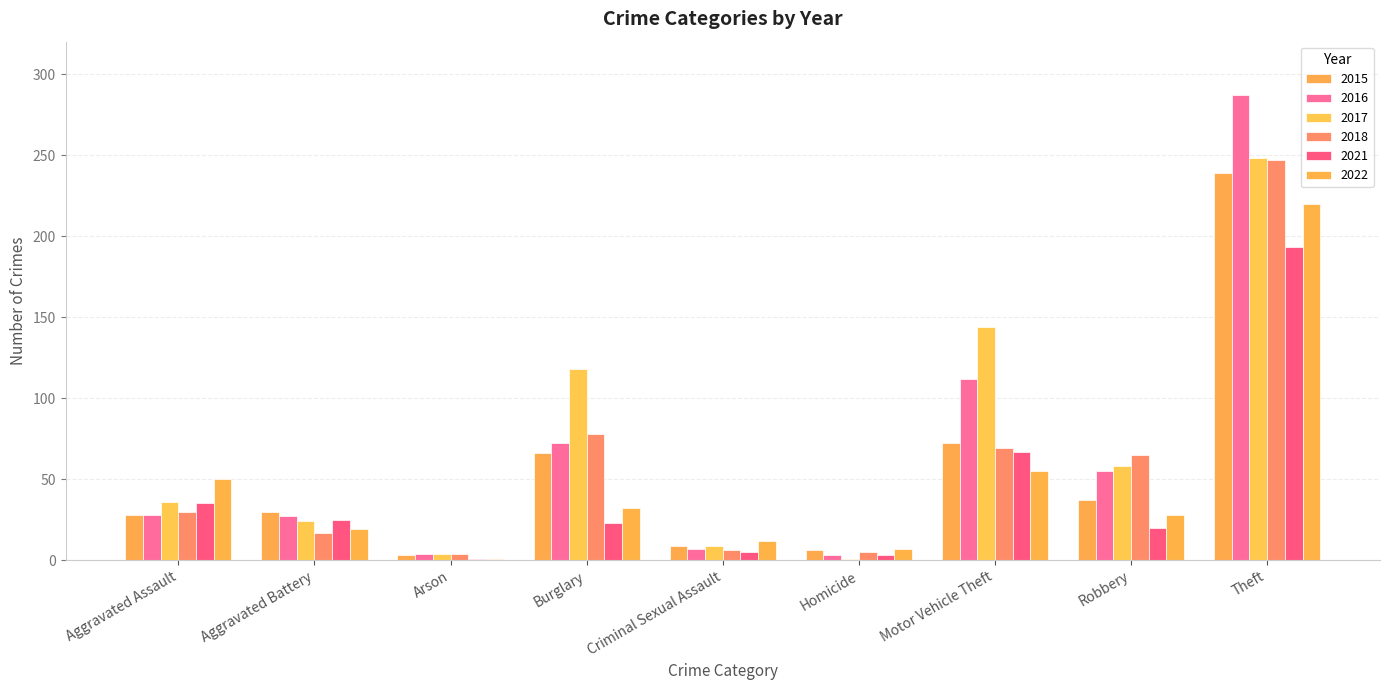

How many bars are there in total?

54